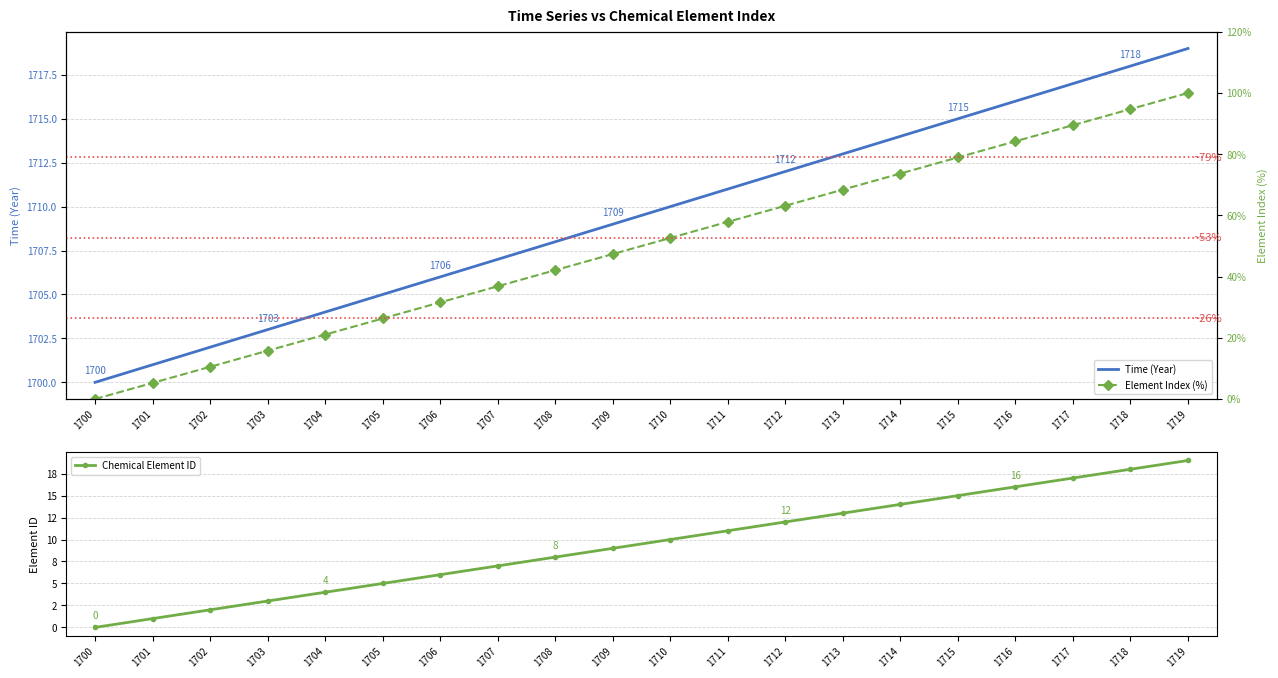

What is the greatest value displayed?

1719.0